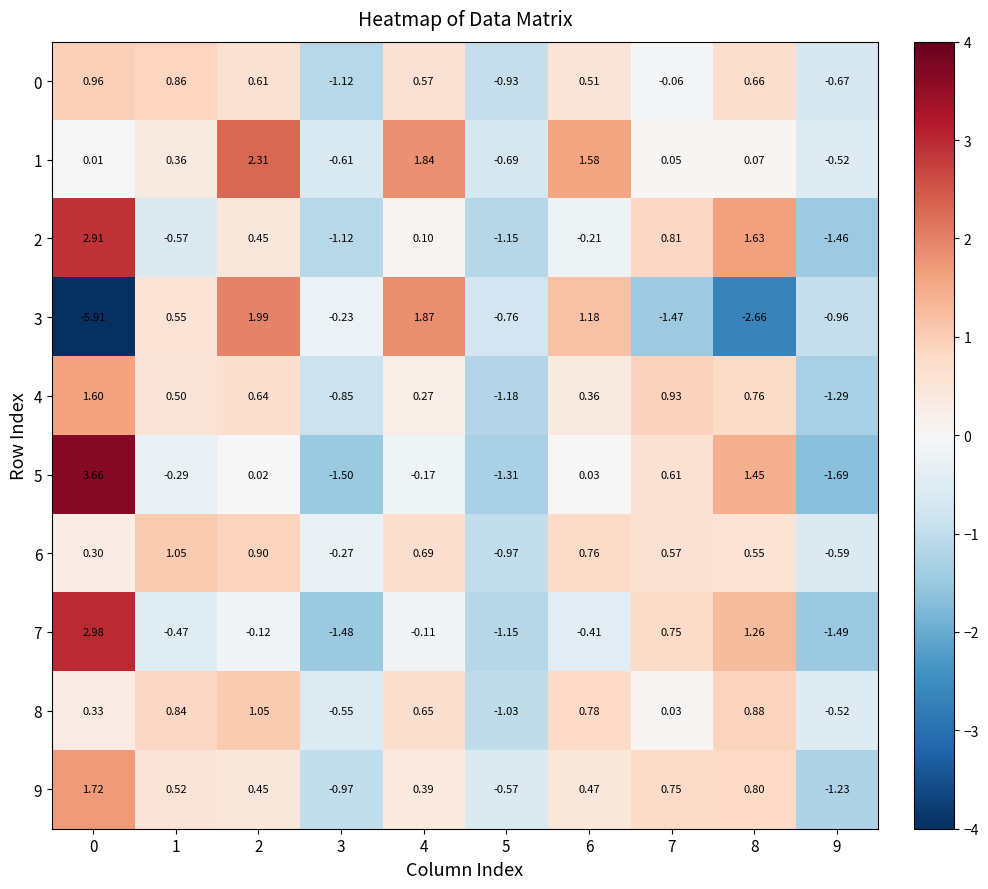

How many categories are shown in the chart?

10